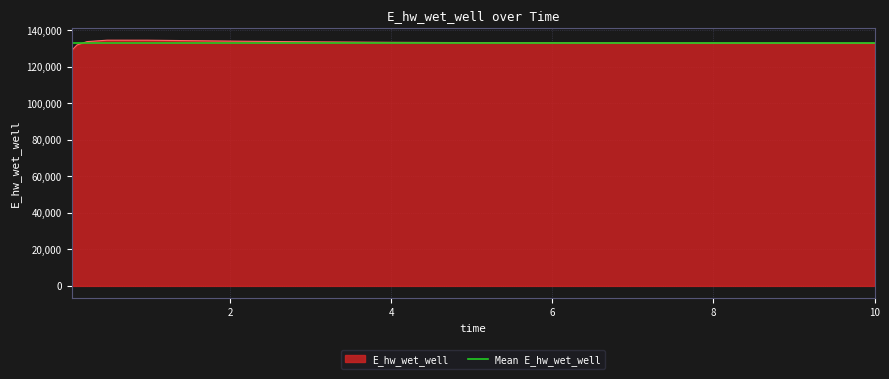

Reading right to left, transcribe all the data shown in this chart.

132858.5	132859.1	132883.3	132917.7	132967.0	133039.5	133149.3	133320.0	133588.5	133993.5	134473.6	134485.5	133696.3	131870.0	129017.3